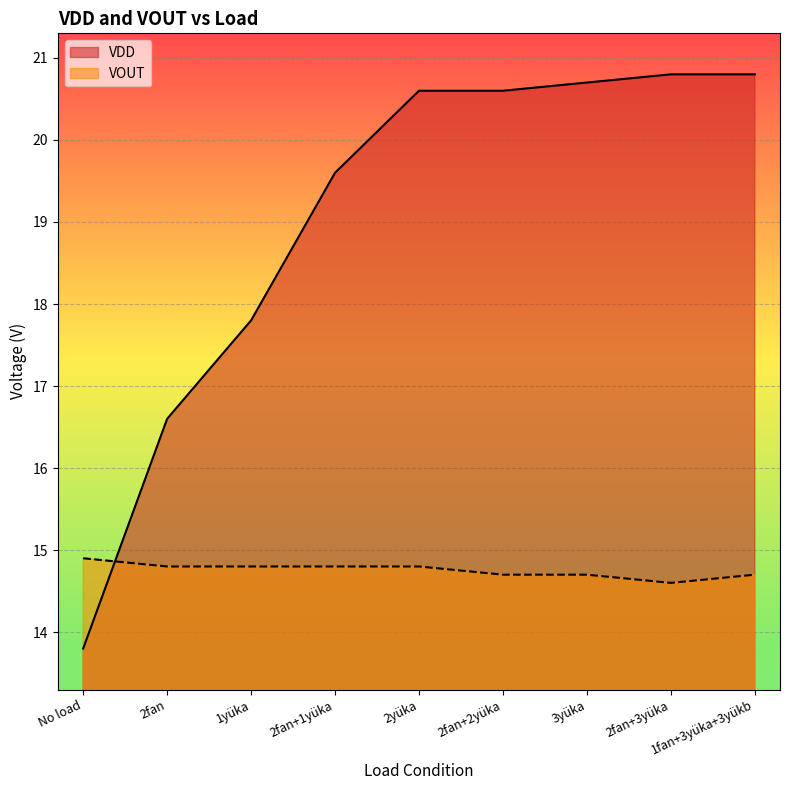

Reading left to right, transcribe all the data shown in this chart.

VDD: 13.8	16.6	17.8	19.6	20.6	20.6	20.7	20.8	20.8
VOUT: 14.9	14.8	14.8	14.8	14.8	14.7	14.7	14.6	14.7